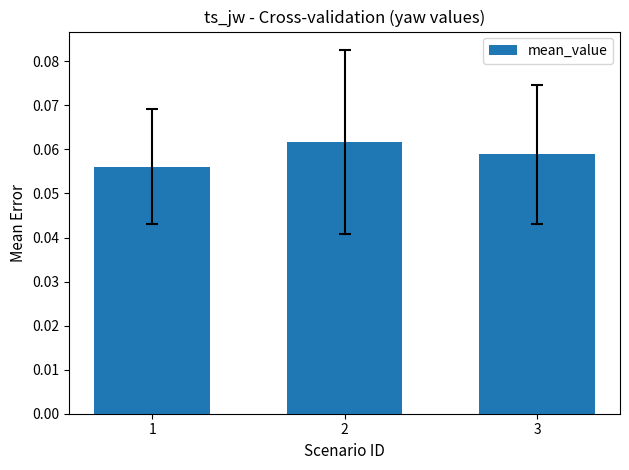

List the labels in order of value, largest first.

2, 3, 1